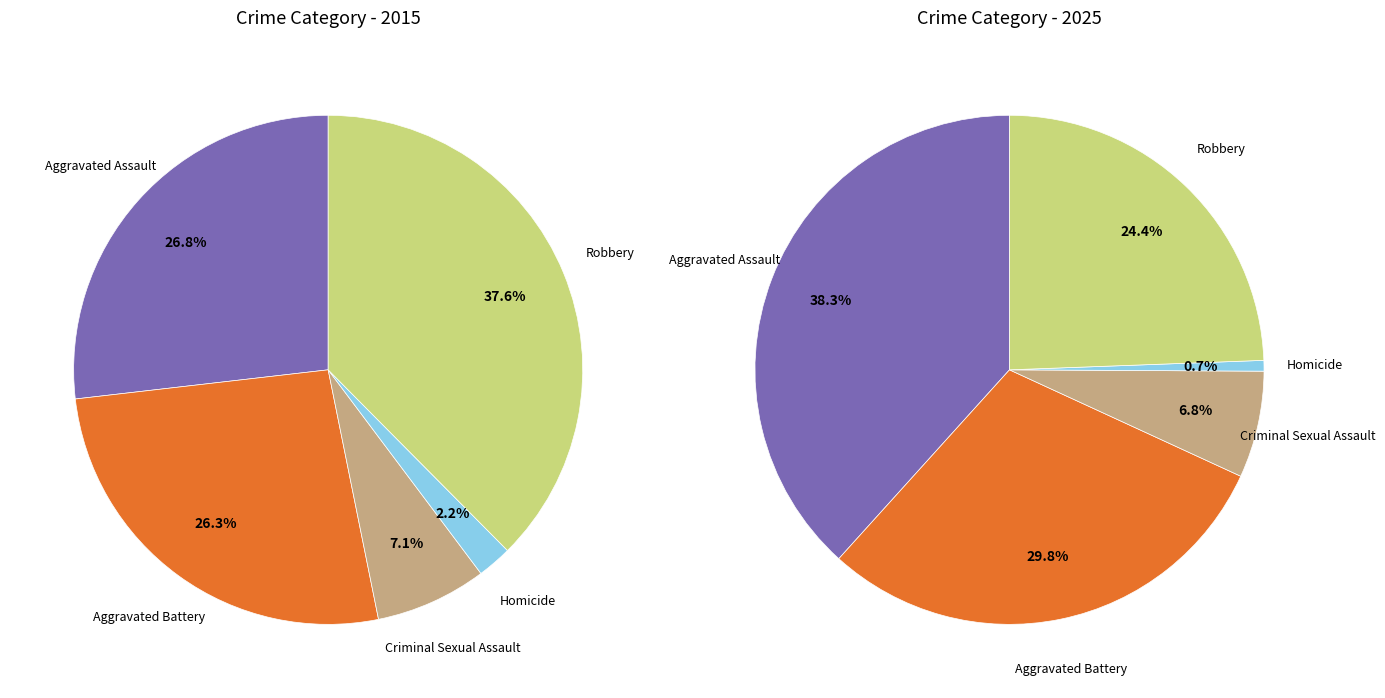

What percentage do values_2015 and 4 together represent?

64.4%